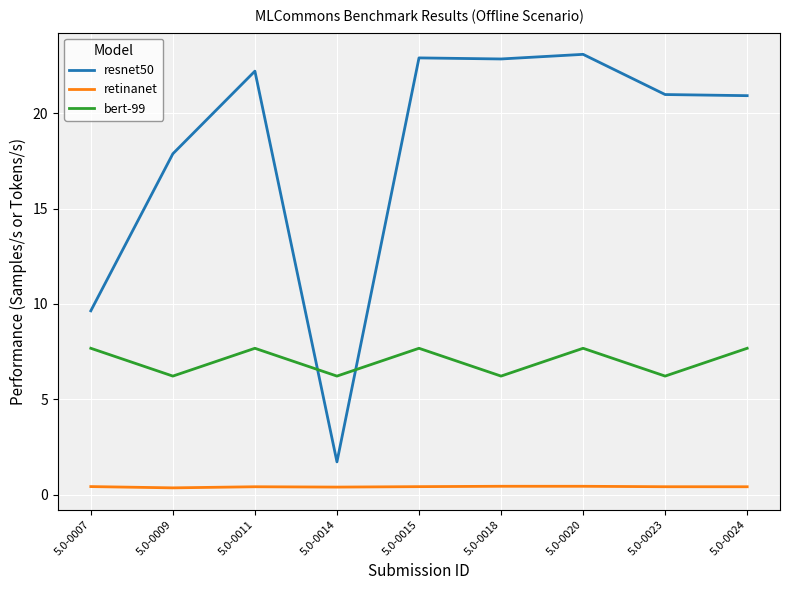

What is the difference between the maximum and minimum values in the retinanet series?

0.1